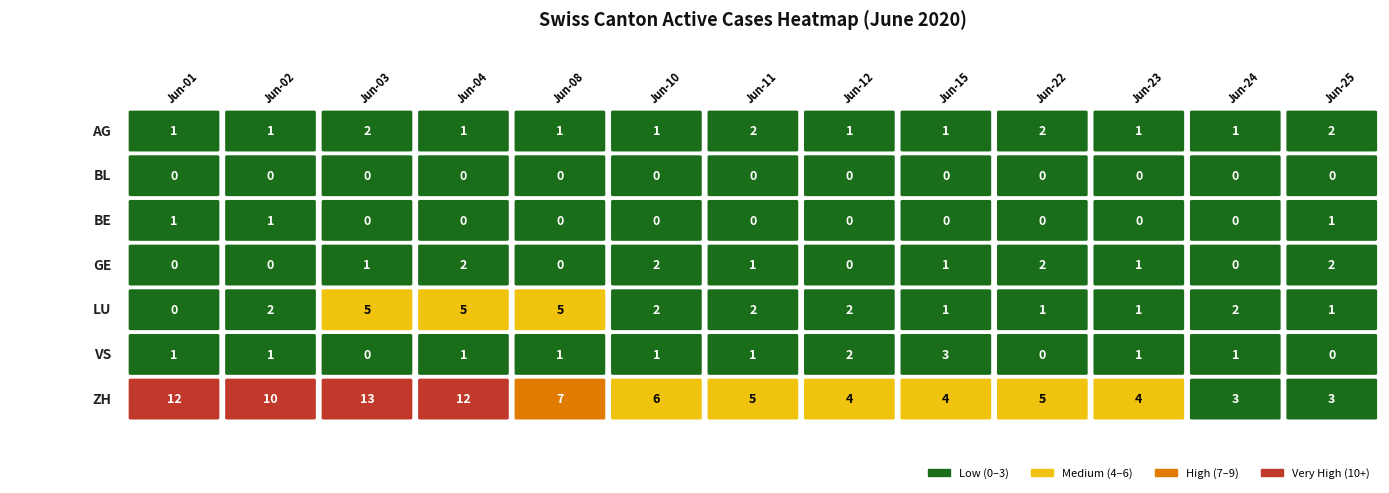

Reading left to right, list all the values displayed in this chart.

AG: 1	1	2	1	1	1	2	1	1	2	1	1	2
BL: 0	0	0	0	0	0	0	0	0	0	0	0	0
BE: 1	1	0	0	0	0	0	0	0	0	0	0	1
GE: 0	0	1	2	0	2	1	0	1	2	1	0	2
LU: 0	2	5	5	5	2	2	2	1	1	1	2	1
VS: 1	1	0	1	1	1	1	2	3	0	1	1	0
ZH: 12	10	13	12	7	6	5	4	4	5	4	3	3